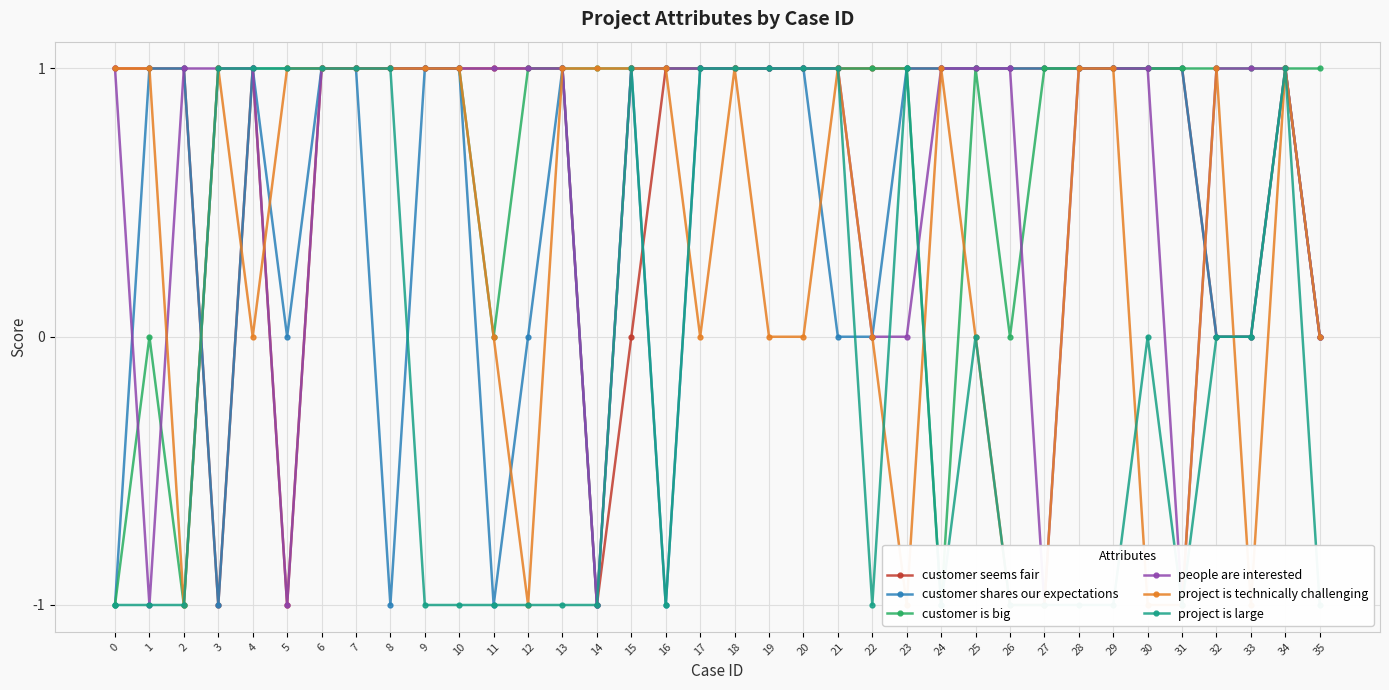

Does the chart display data point markers on the line(s)?

Yes